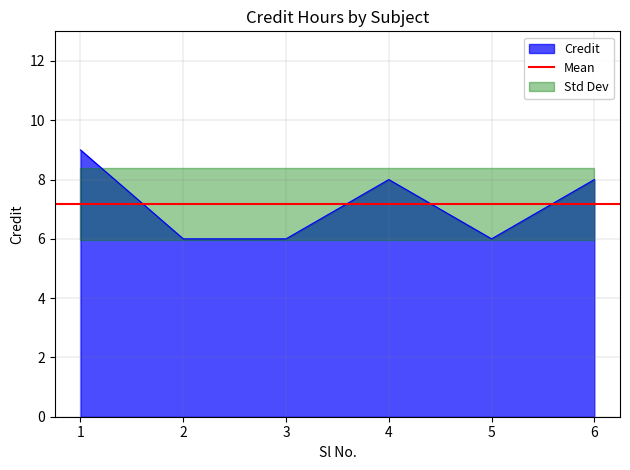

What is the ratio of the value at 2 to the value at 3?

1.0